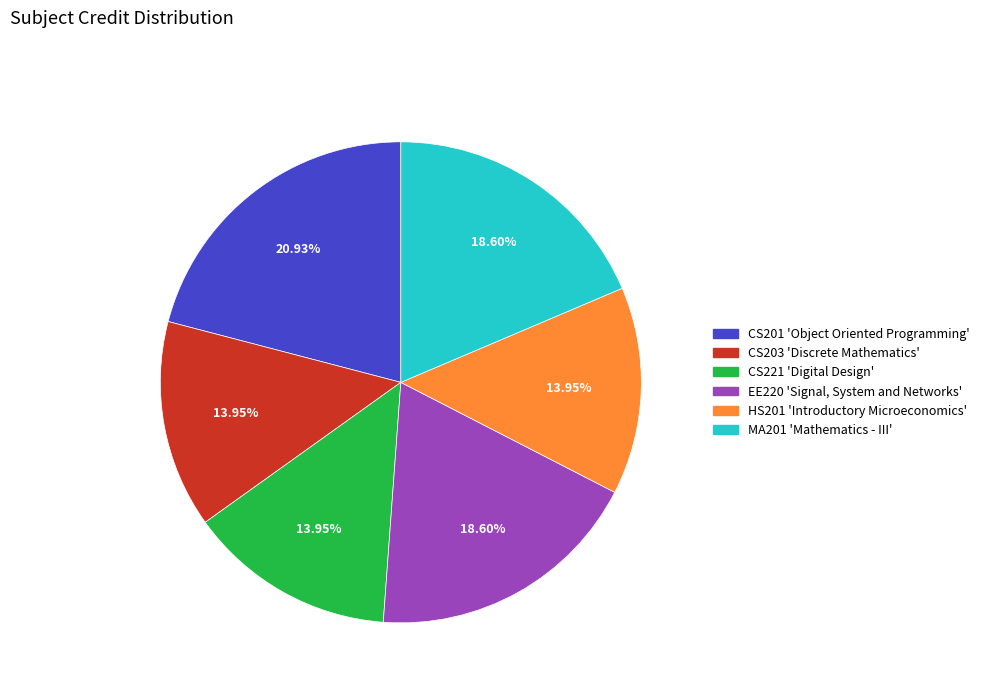

Does HS201 'Introductory Microeconomics' account for over 50% of the chart?

No